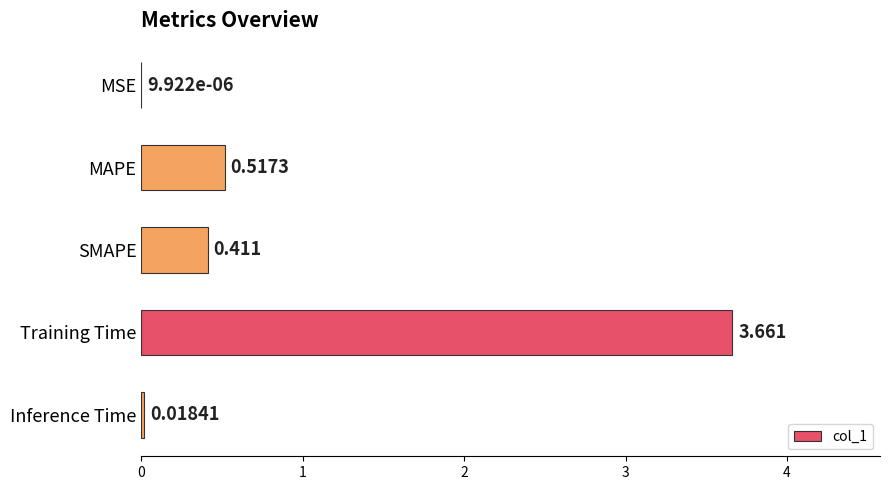

At which label is the value closest to 1?

MAPE